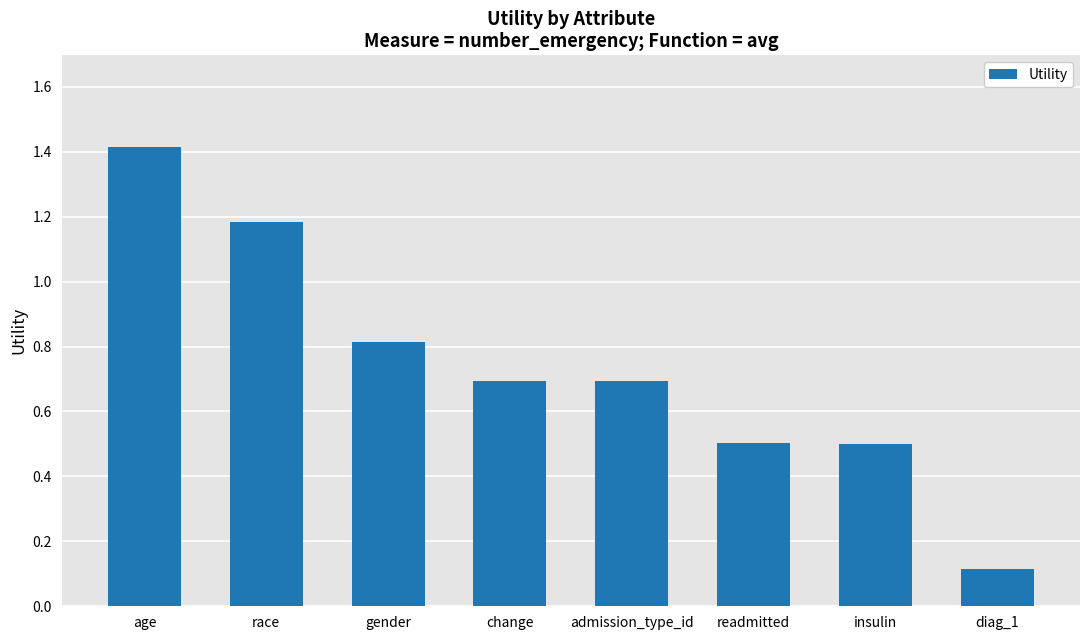

At which label is the value closest to 0?

diag_1